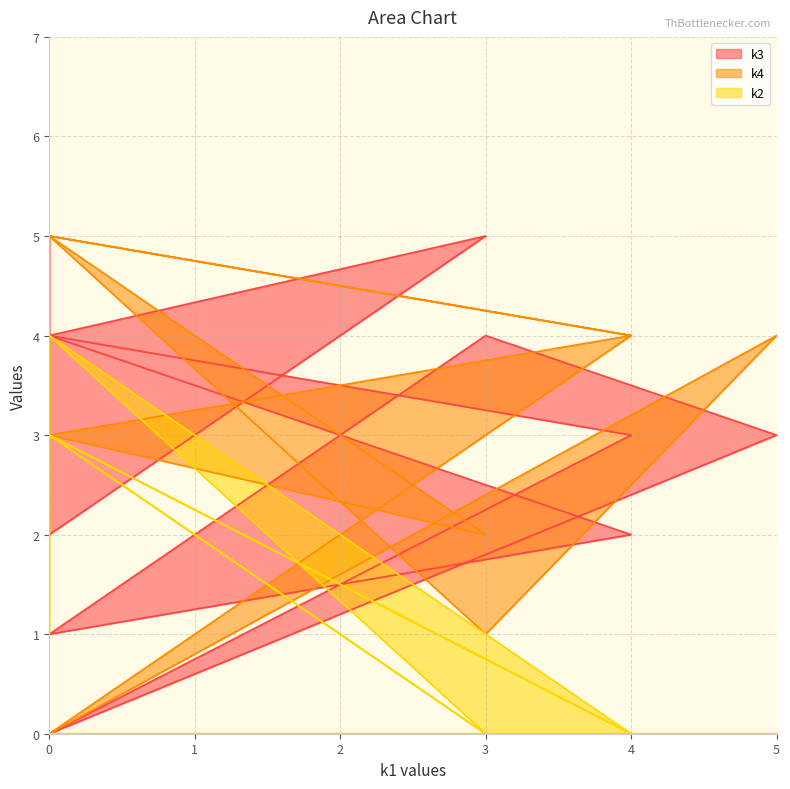

Does the chart have visible grid lines?

Yes